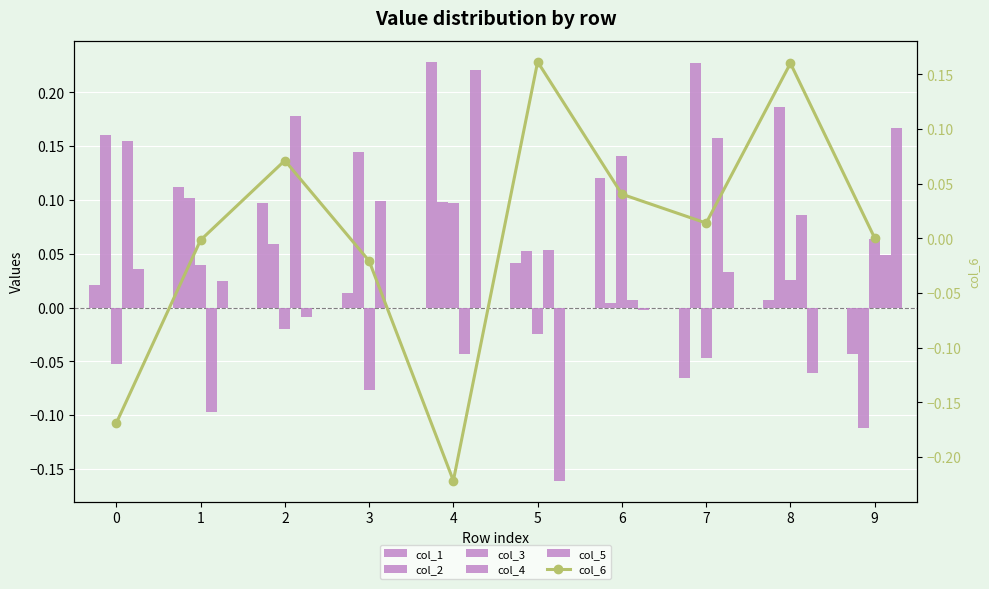

Which label corresponds to the largest value in the chart?

4